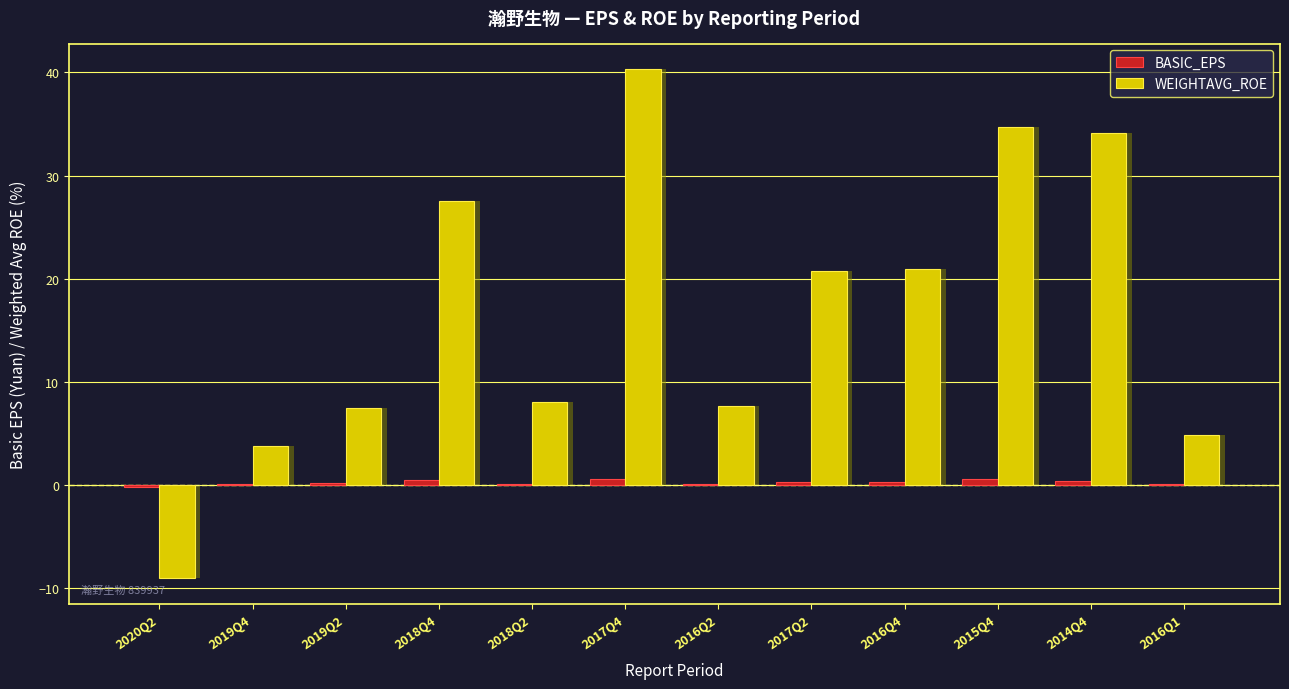

Which has a higher value, 2019Q4 or 2018Q4?

2018Q4